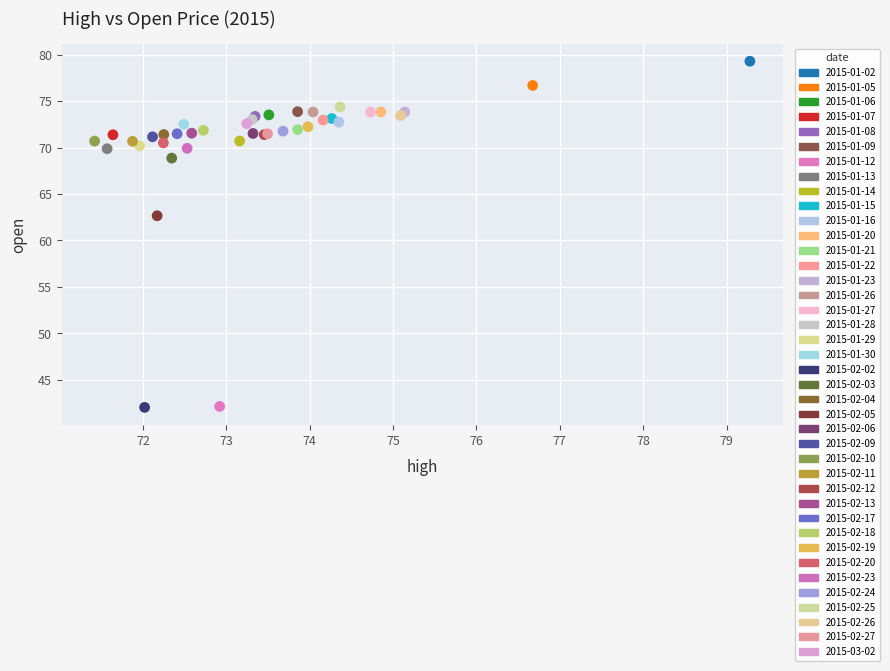

Which series contains the highest Y value?

2015-01-02